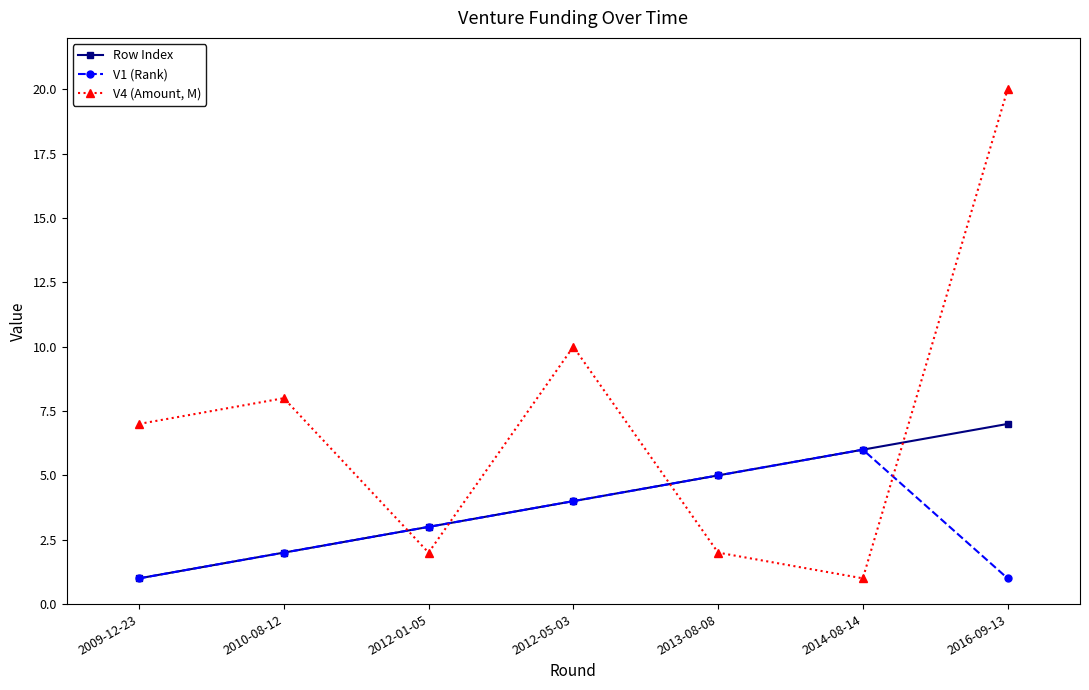

What value does the V1 (Rank) series have at 2012-05-03?

4